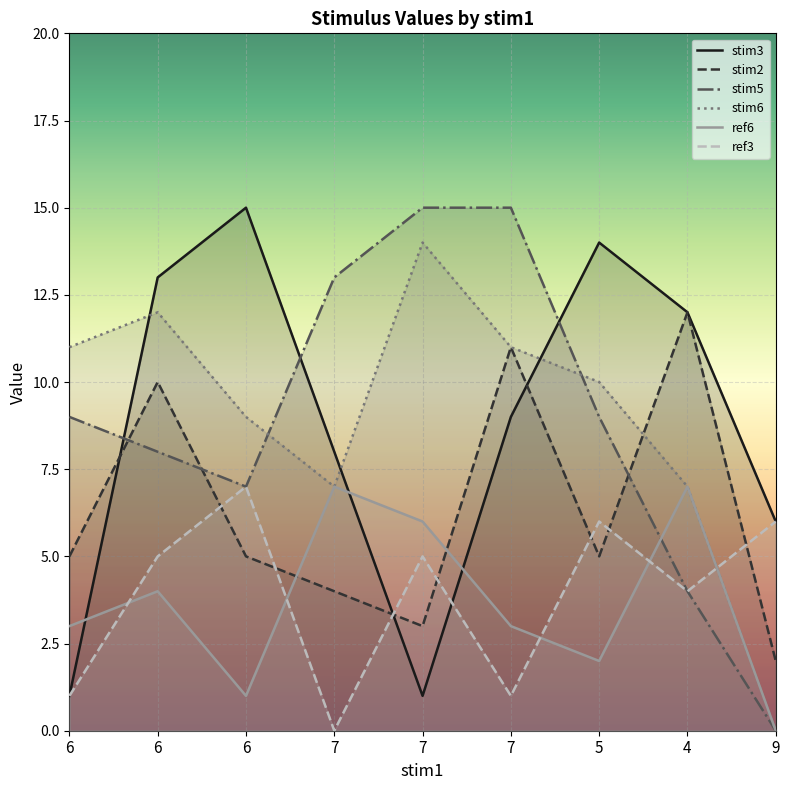

At which label is ref6 closest to 3?

6